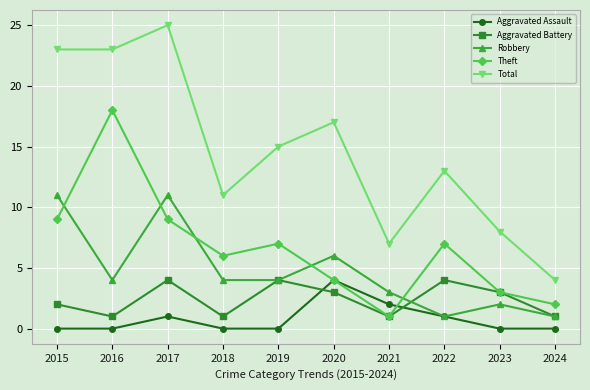

What is the highest value of the Aggravated Assault series?

4